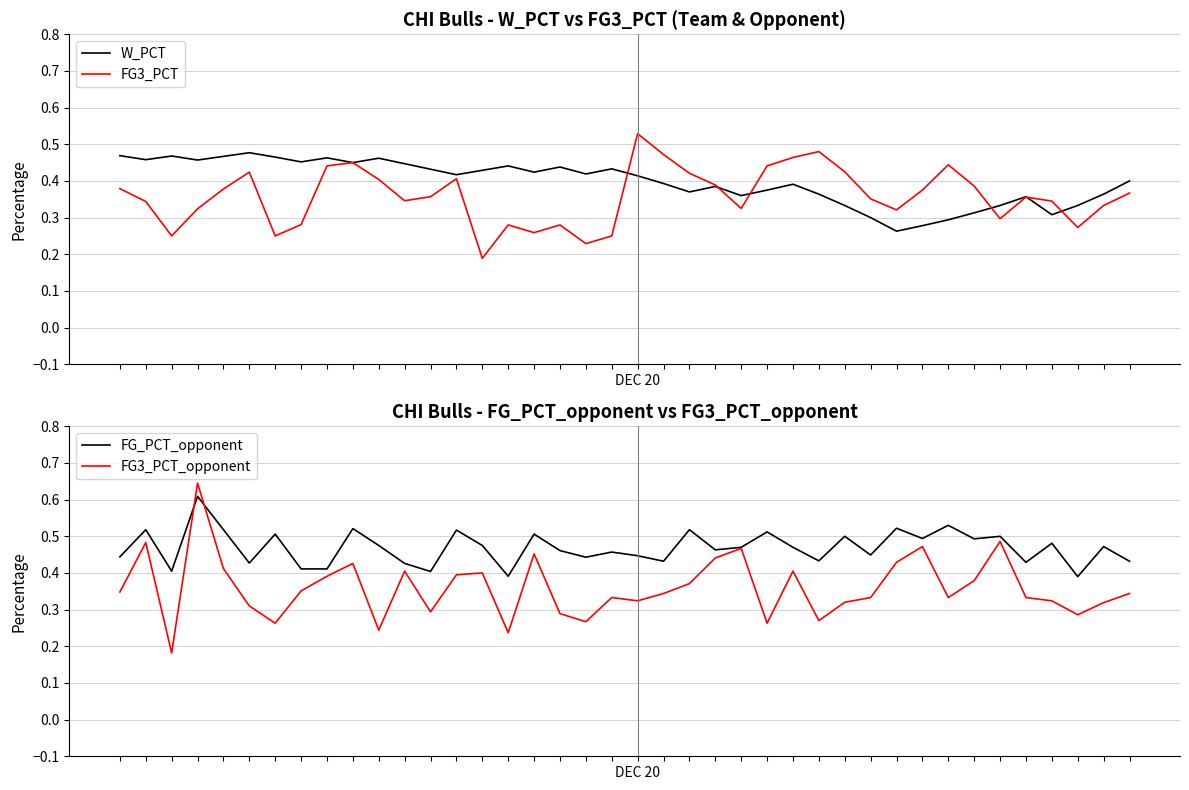

The value of W_PCT at 4 is 0.3. True or false?

False